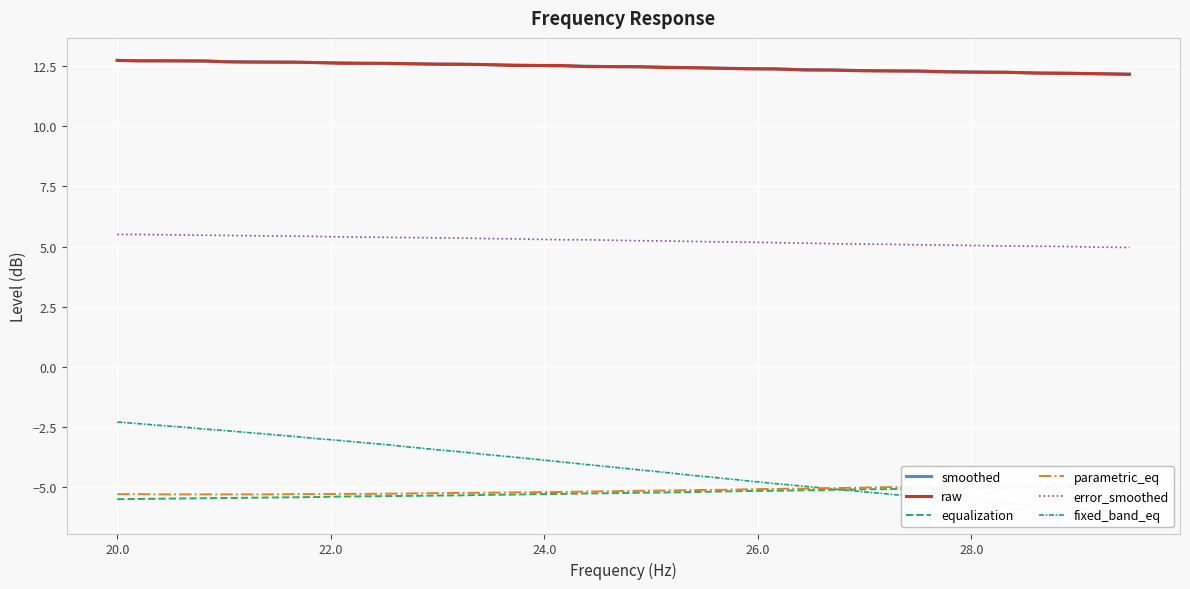

What is the highest value of the smoothed series?

12.7